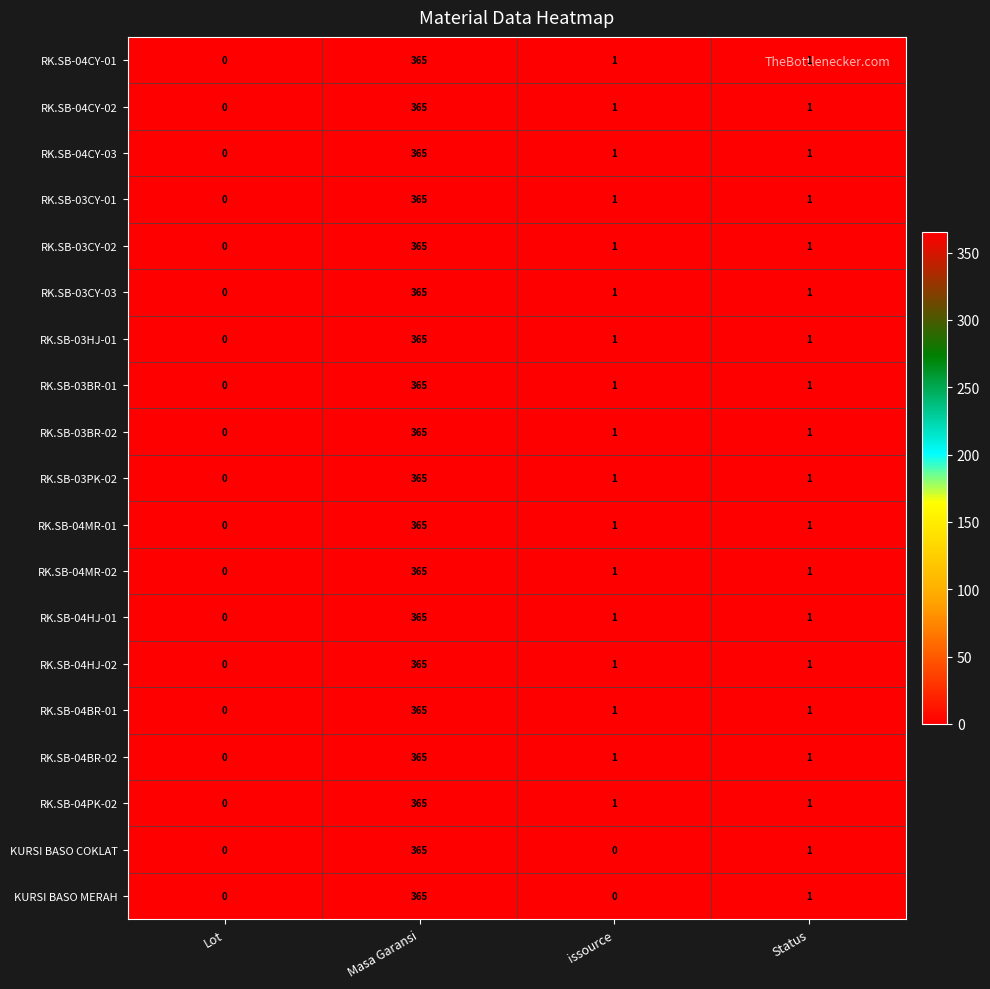

Is the value of RK.SB-03PK-02 at Status greater than the value of RK.SB-04BR-01 at Lot?

Yes